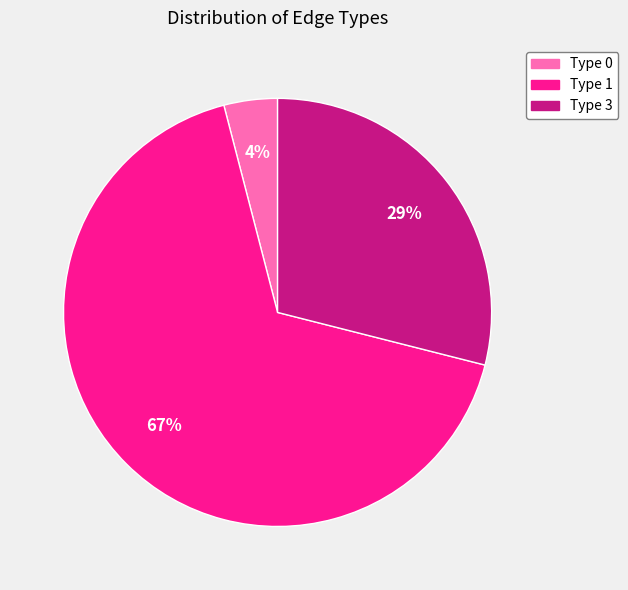

To the nearest percent, what percentage of the pie is Type 1?

67%